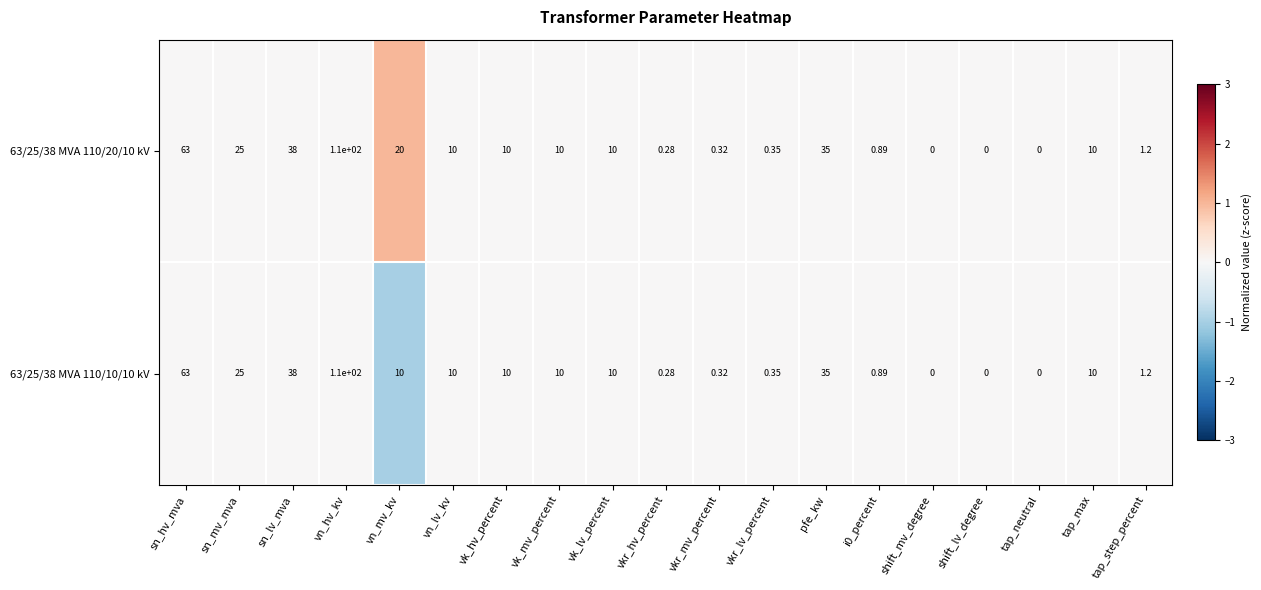

At which category is the sum across all series the highest?

vn_hv_kv